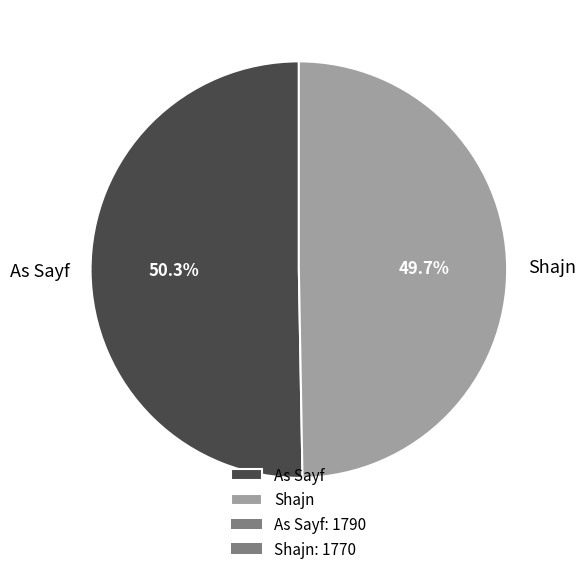

Is As Sayf the majority of the pie?

Yes